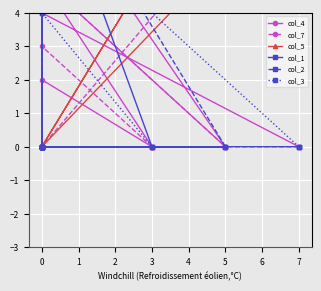

What is the difference between the maximum and minimum values in the col_5 series?

9